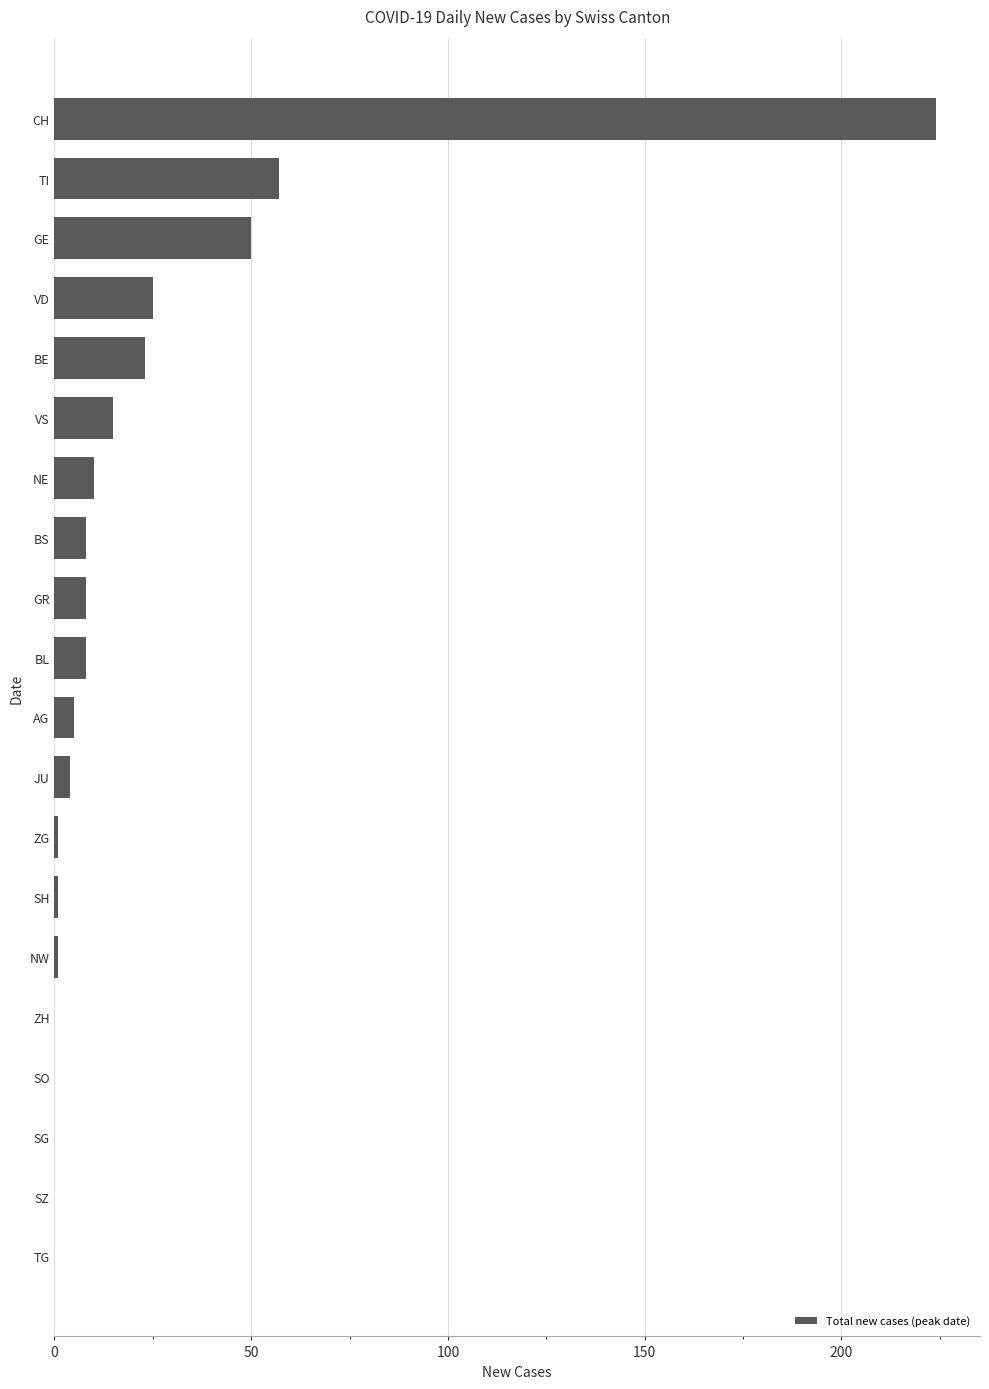

What is the sum of the values at SZ and NE?

10